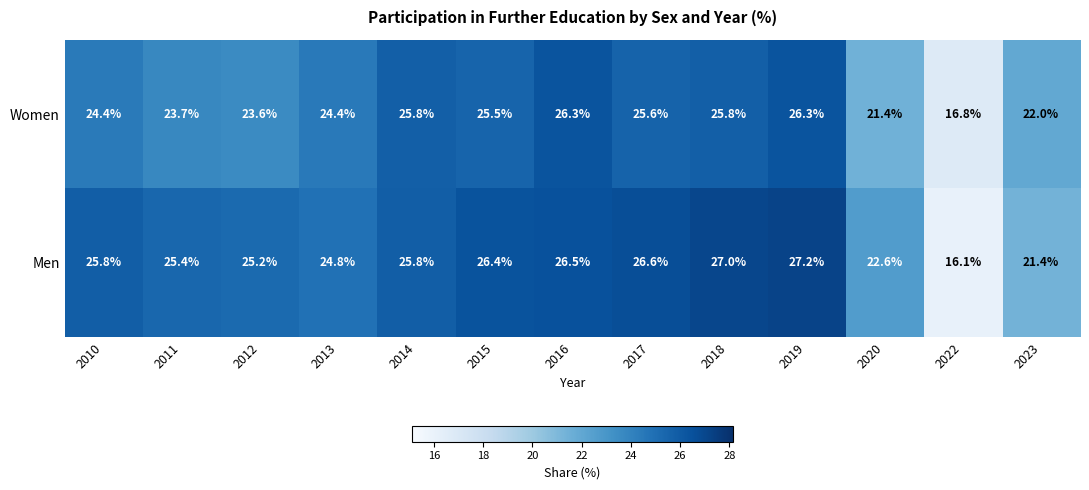

Which category has the highest value across all series?

2019